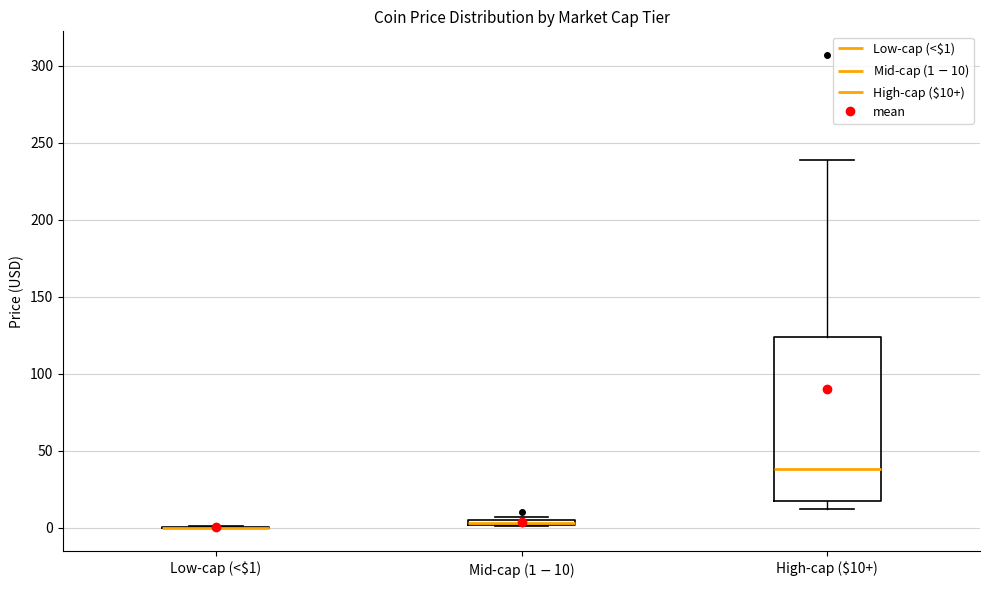

Where is the lower edge of the box for Mid-cap ($1-$10) on the y-axis? The values are not printed on the chart, so give them approximately, as read against the axis.

0